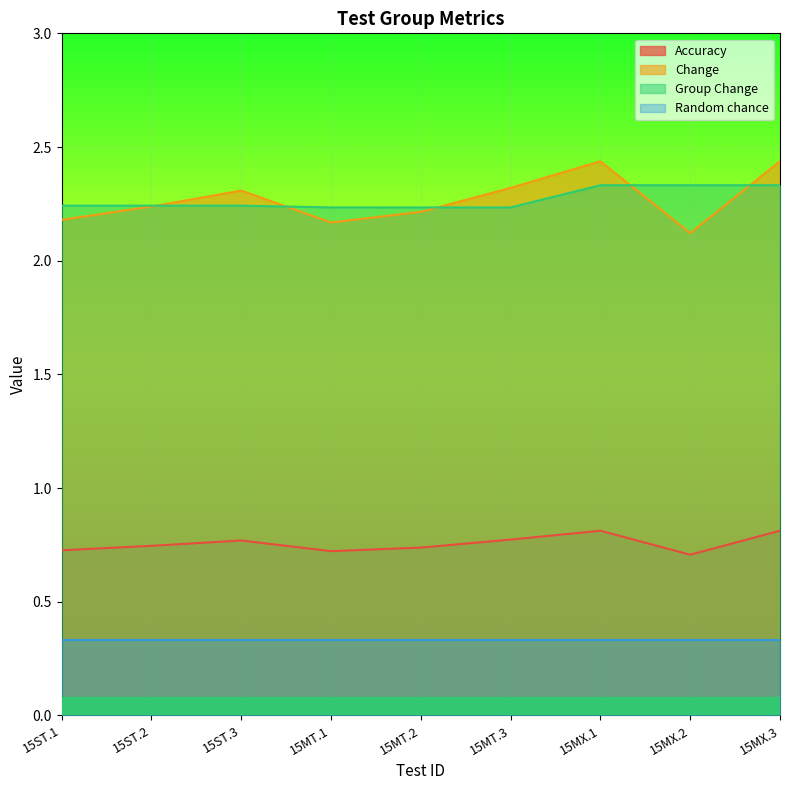

What is the average value of the Change series?

2.3